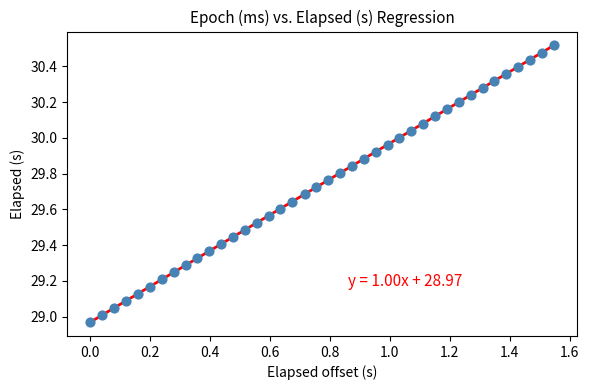

What is the range of X values (max minus min)?

1.5